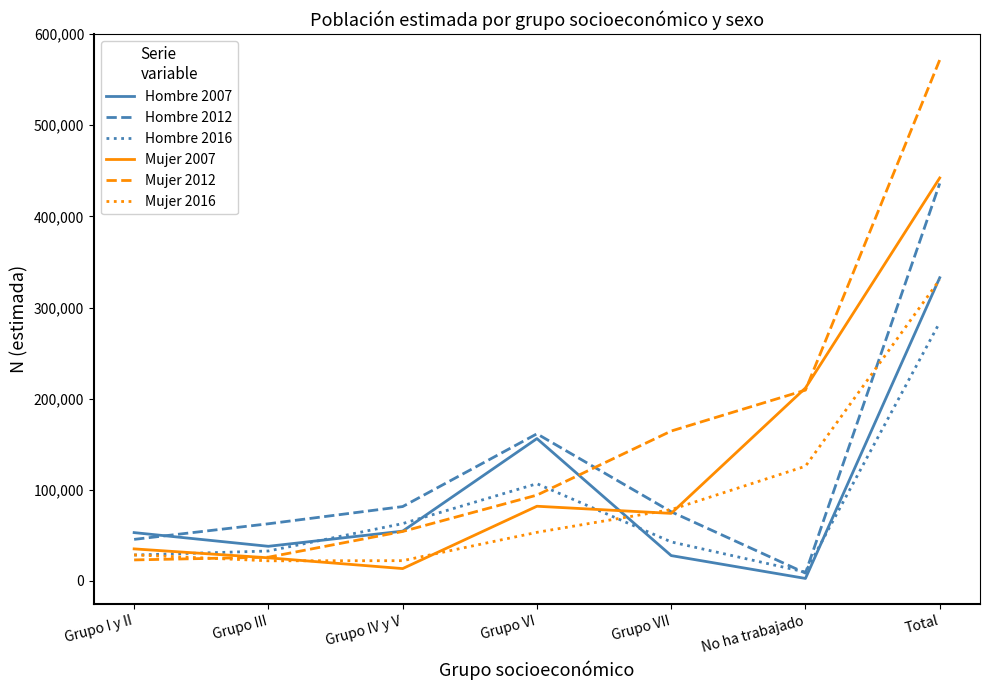

Where is Mujer 2007 nearest to the value 227916?

No ha trabajado